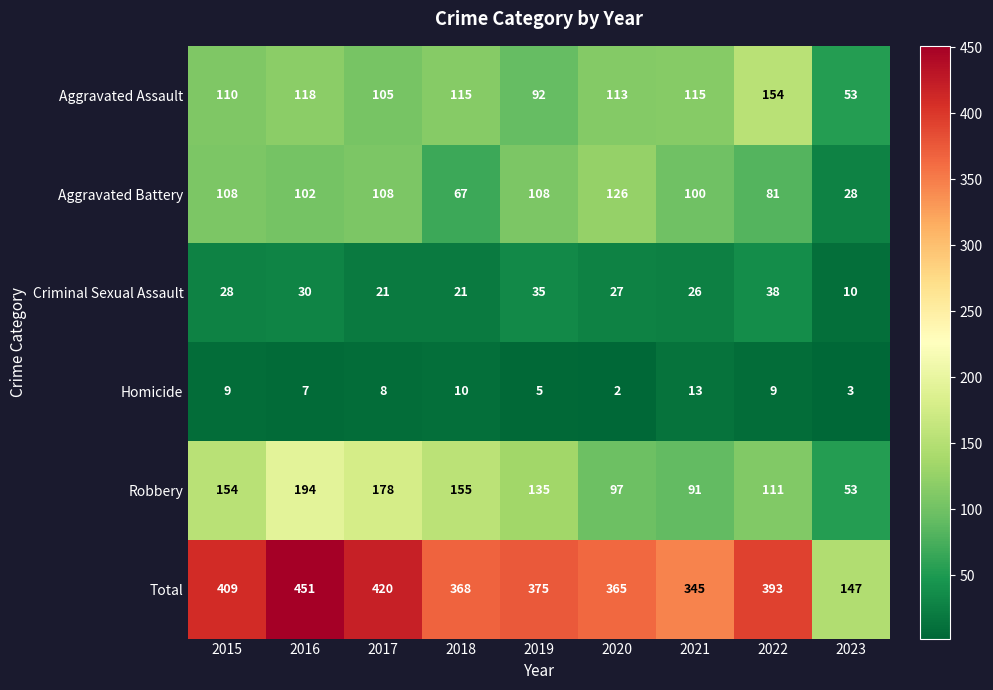

True or false: Total has a value of 707 at 2015.

False